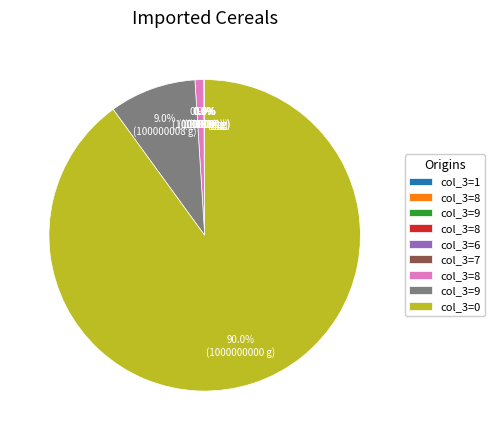

Is there any slice that represents more than half of the pie?

Yes